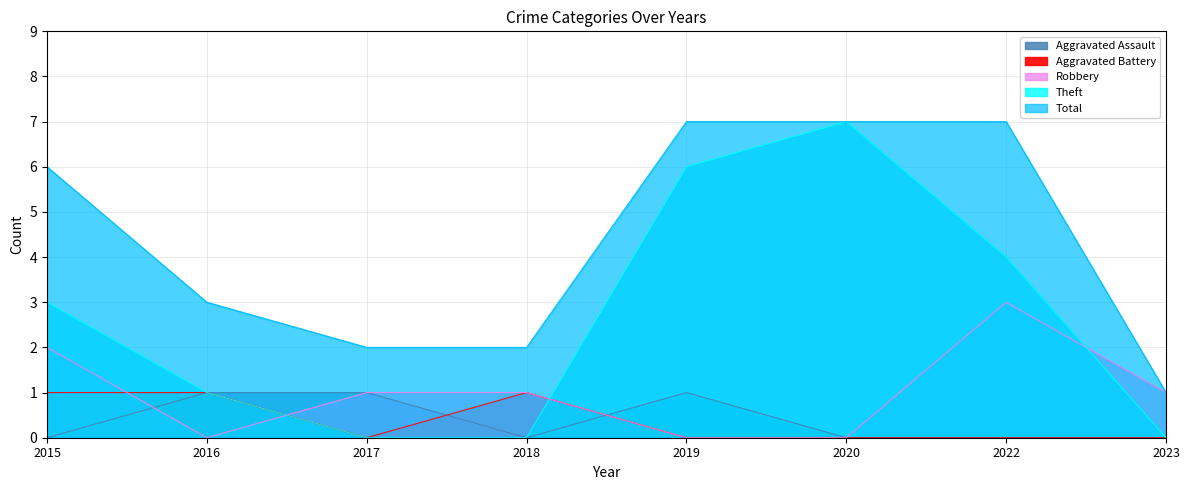

Reading left to right, extract all data points from this chart.

Aggravated Assault: 0	1	1	0	1	0	0	0
Aggravated Battery: 1	1	0	1	0	0	0	0
Robbery: 2	0	1	1	0	0	3	1
Theft: 3	1	0	0	6	7	4	0
Total: 6	3	2	2	7	7	7	1